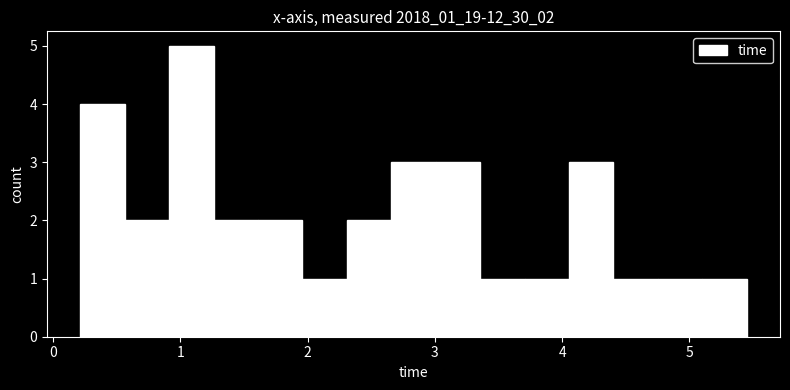

Read against the x-axis, roughly where is the centre of the tallest bar?

1.1